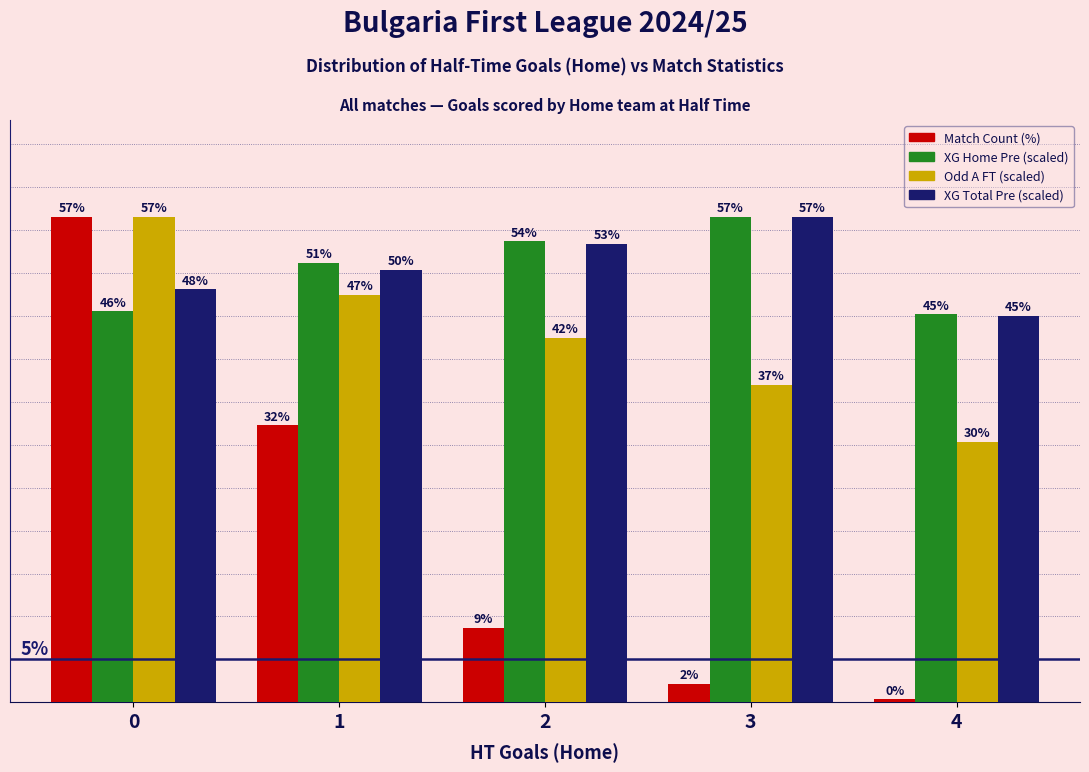

What is the maximum value for XG Home Pre (scaled)?

56.5